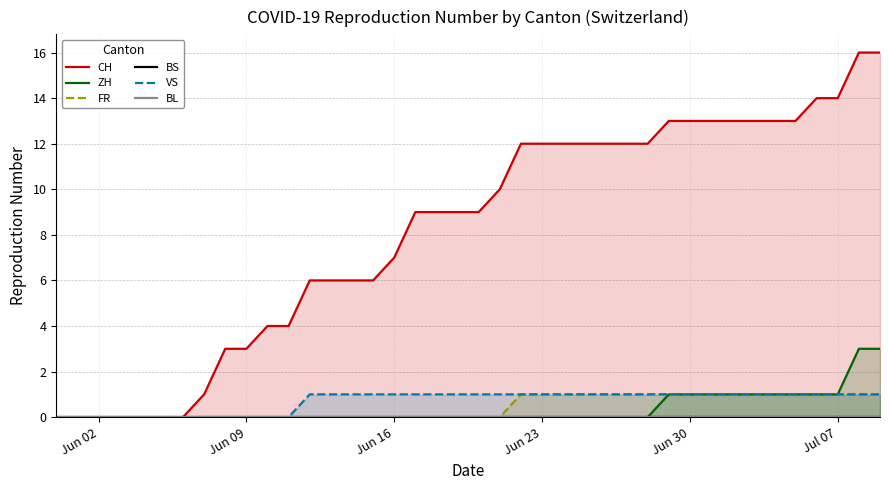

Reading left to right, list all the values displayed in this chart.

CH: 0	0	0	0	0	0	0	1	3	3	4	4	6	6	6	6	7	9	9	9	9	10	12	12	12	12	12	12	12	13	13	13	13	13	13	13	14	14	16	16
ZH: 0	0	0	0	0	0	0	0	0	0	0	0	0	0	0	0	0	0	0	0	0	0	0	0	0	0	0	0	0	1	1	1	1	1	1	1	1	1	3	3
FR: 0	0	0	0	0	0	0	0	0	0	0	0	0	0	0	0	0	0	0	0	0	0	1	1	1	1	1	1	1	1	1	1	1	1	1	1	1	1	1	1
BS: 0	0	0	0	0	0	0	0	0	0	0	0	0	0	0	0	0	0	0	0	0	0	0	0	0	0	0	0	0	0	0	0	0	0	0	0	0	0	0	0
VS: 0	0	0	0	0	0	0	0	0	0	0	0	1	1	1	1	1	1	1	1	1	1	1	1	1	1	1	1	1	1	1	1	1	1	1	1	1	1	1	1
BL: 0	0	0	0	0	0	0	0	0	0	0	0	0	0	0	0	0	0	0	0	0	0	0	0	0	0	0	0	0	0	0	0	0	0	0	0	0	0	0	0